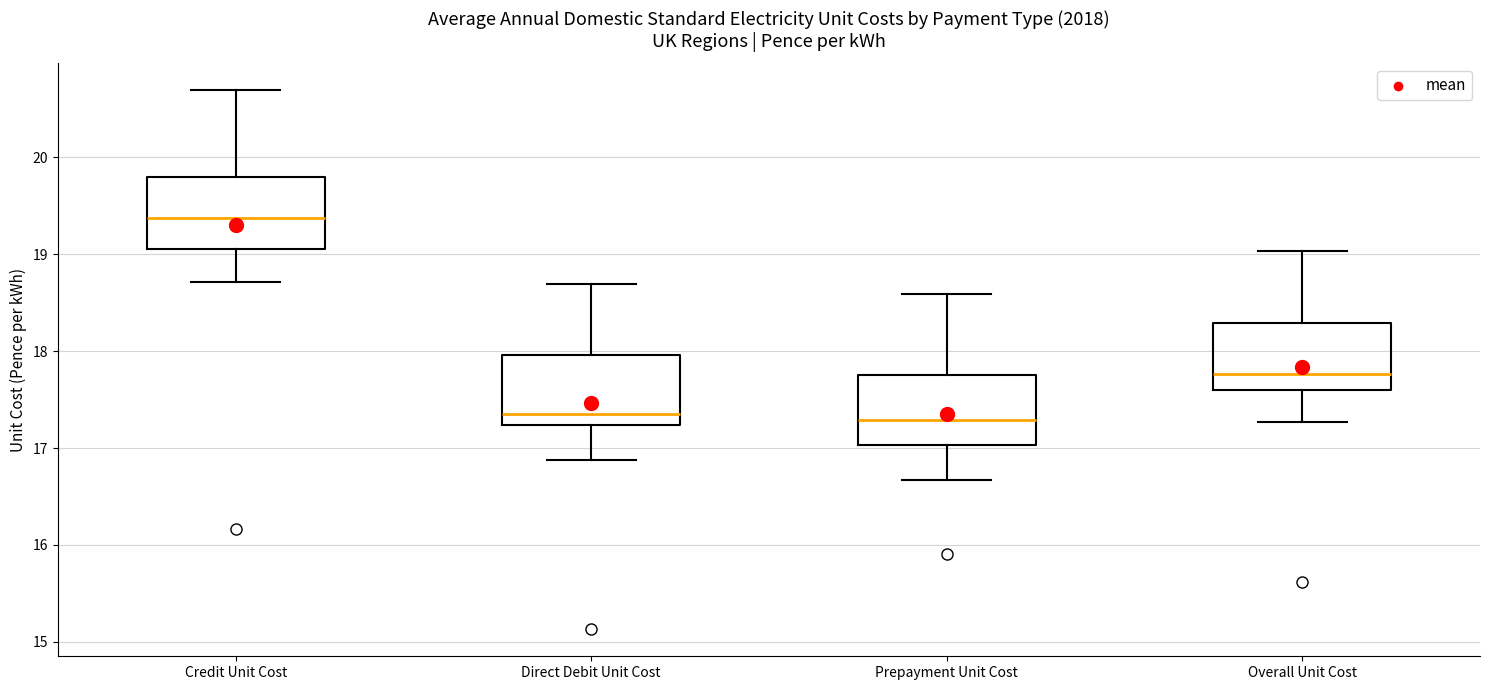

Reading left to right, read every box against the y-axis: the position of its median line, the range the box covers, and the ends of its whiskers. The values are not printed on the chart, so give them approximately, as read against the axis.

Credit Unit Cost: median 19.4, box 19.1 to 19.8, whiskers 18.7 to 20.7
Direct Debit Unit Cost: median 17.4, box 17.2 to 18.0, whiskers 16.9 to 18.7
Prepayment Unit Cost: median 17.3, box 17.0 to 17.8, whiskers 16.7 to 18.6
Overall Unit Cost: median 17.8, box 17.6 to 18.3, whiskers 17.3 to 19.0